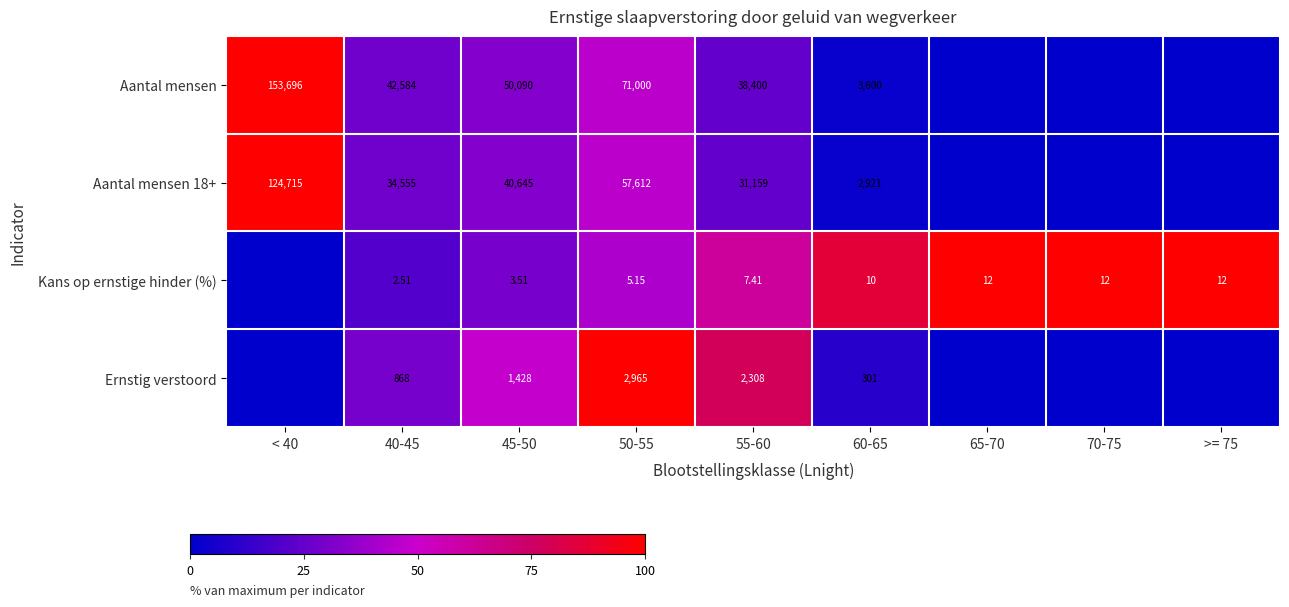

Which category has the highest value across all series?

< 40